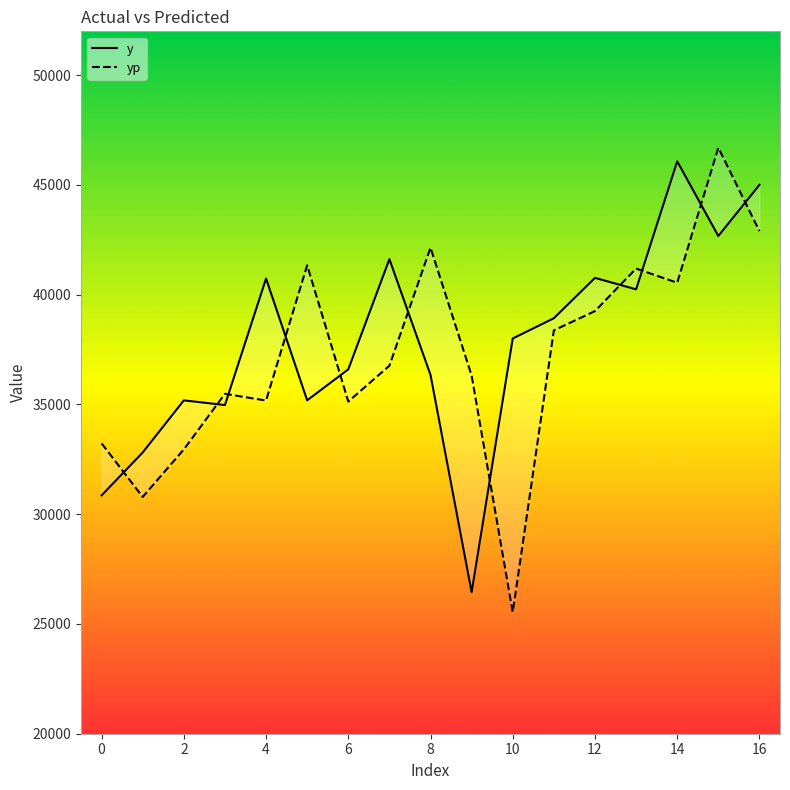

Count the number of data series in this chart.

2